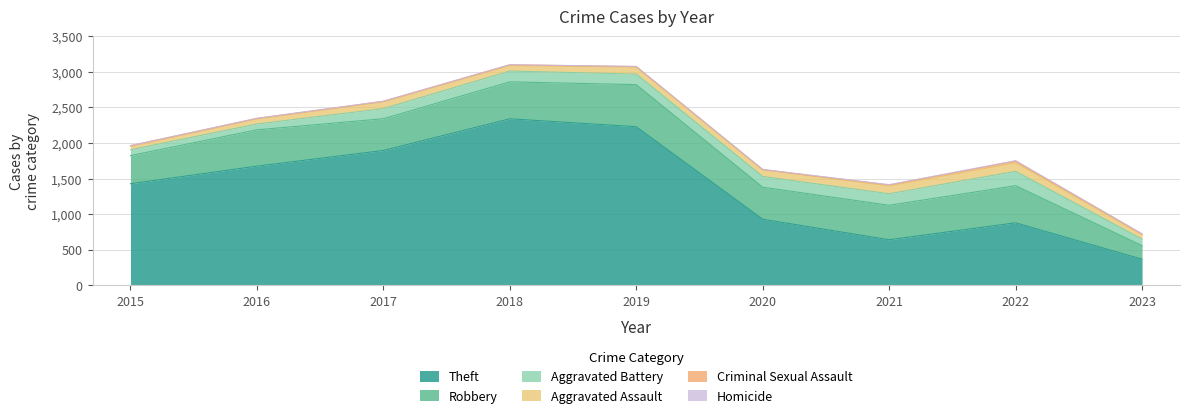

What is the spread (max minus min) of values at 2017?

1895